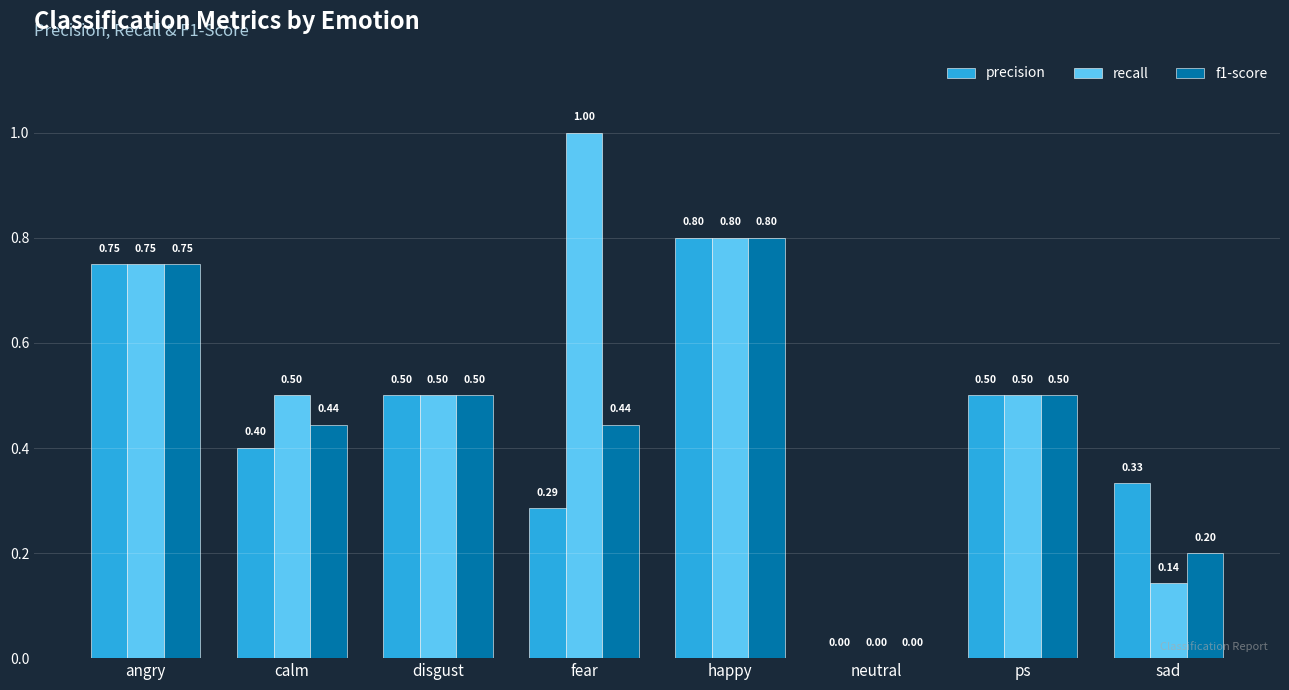

How many distinct data groups are displayed?

3